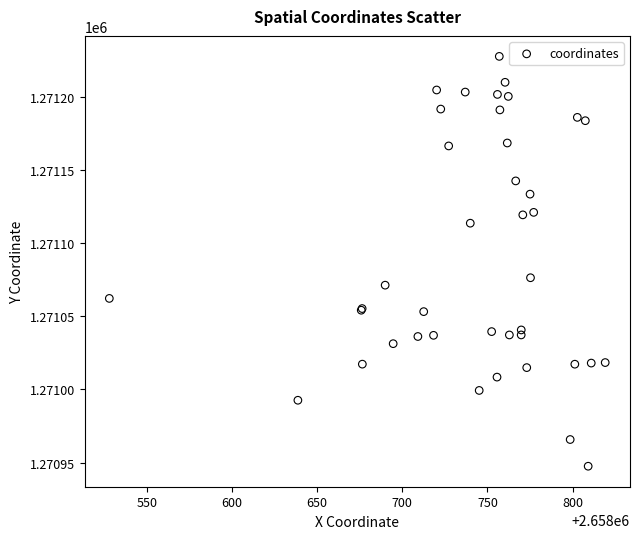

What Y value in the scatter plot is closest to 1271087?

1271076.3